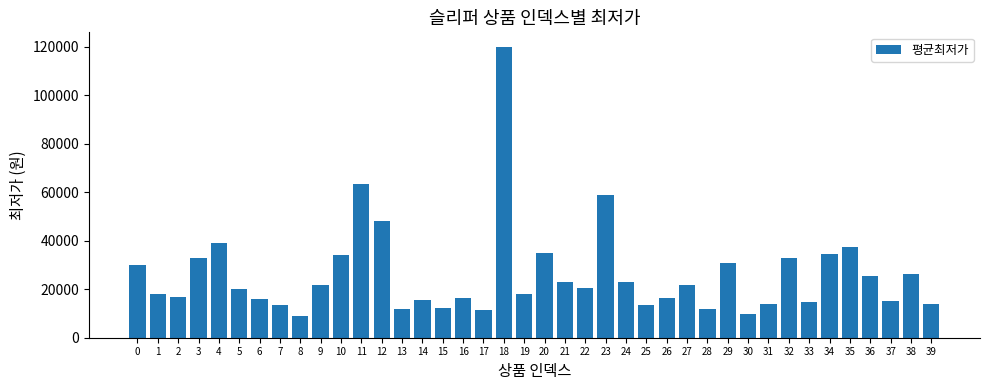

Approximately how many times larger is the value at 6 compared to 31?

1.2